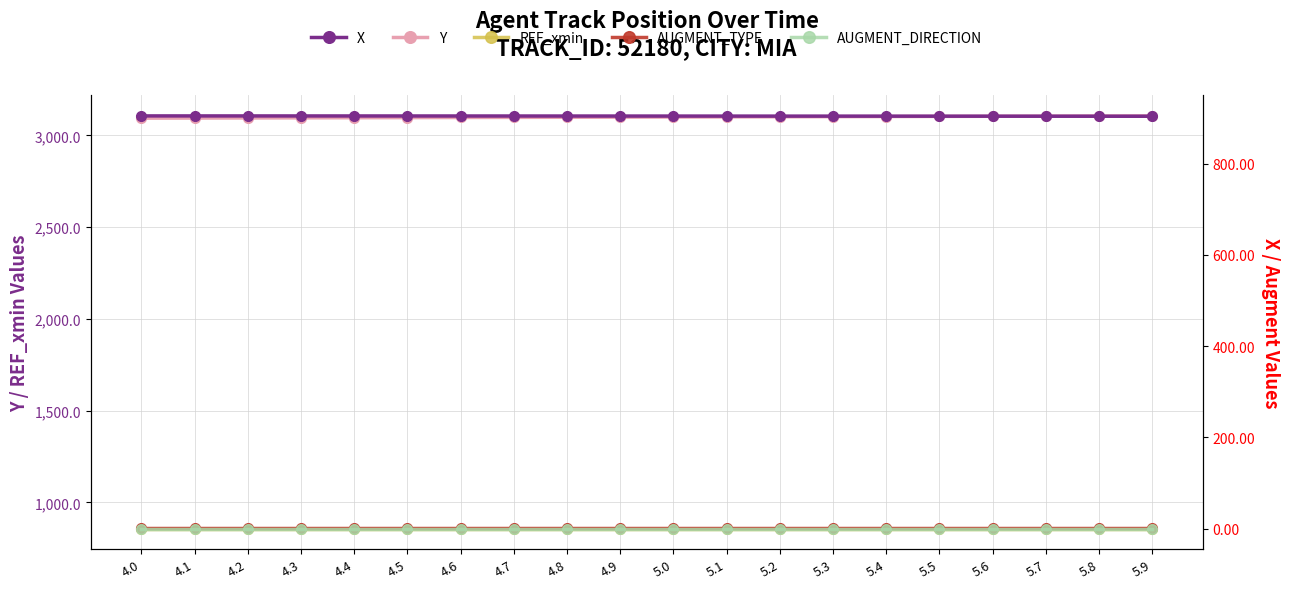

How many lines are shown in the chart?

5